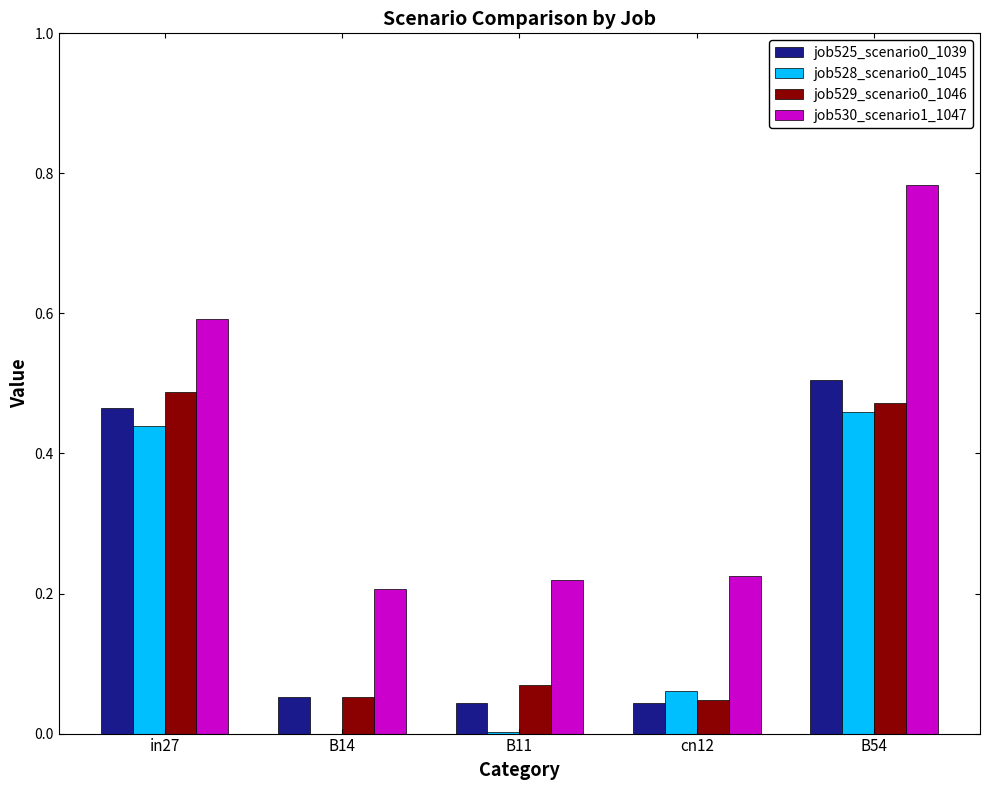

How many job529_scenario0_1046 values are between 0 and 1?

5